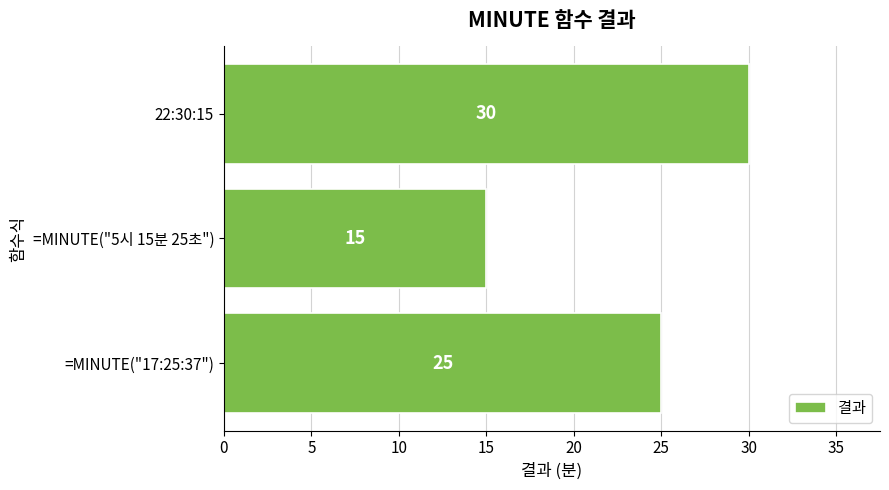

Is it true that the value at 22:30:15 is 30?

True